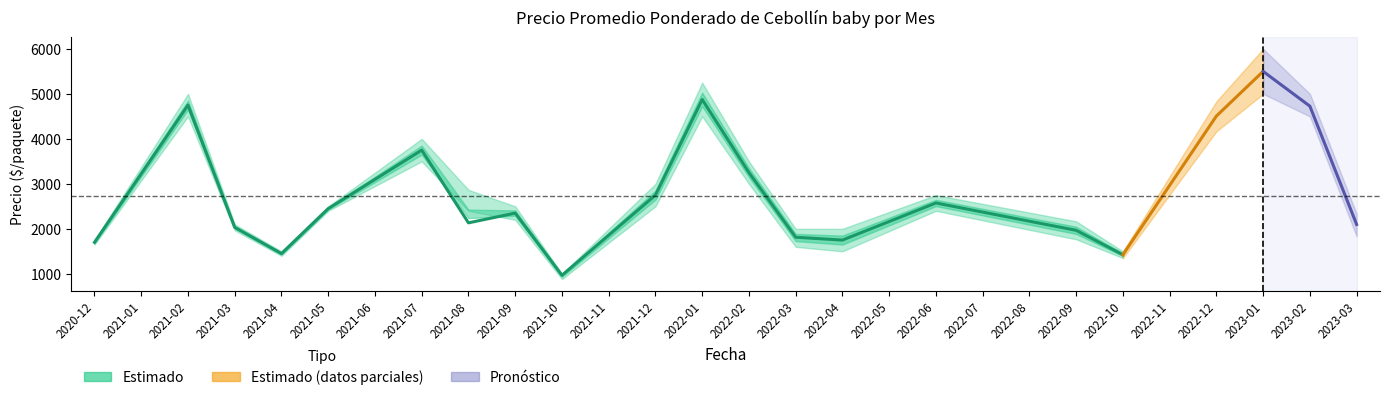

Reading left to right, transcribe all the data shown in this chart.

Precio promedio ponderado: 2020-12=1700	2021-01=0	2021-02=4750	2021-03=2033	2021-04=1450	2021-05=2450	2021-06=0	2021-07=3750	2021-08=2133	2021-09=2350	2021-10=967	2021-11=0	2021-12=2750	2022-01=4875	2022-02=3250	2022-03=1813	2022-04=1750	2022-05=0	2022-06=2575	2022-07=0	2022-08=0	2022-09=1967	2022-10=1425	2022-11=0	2022-12=4507	2023-01=5500	2023-02=4727	2023-03=2097
Precio minimo: 2020-12=1650	2021-01=0	2021-02=4500	2021-03=1967	2021-04=1400	2021-05=2400	2021-06=0	2021-07=3500	2021-08=2400	2021-09=2200	2021-10=883	2021-11=0	2021-12=2500	2022-01=4500	2022-02=3000	2022-03=1600	2022-04=1500	2022-05=0	2022-06=2400	2022-07=0	2022-08=0	2022-09=1767	2022-10=1350	2022-11=0	2022-12=4167	2023-01=5000	2023-02=4500	2023-03=1833
Precio maximo: 2020-12=1750	2021-01=0	2021-02=5000	2021-03=2100	2021-04=1500	2021-05=2500	2021-06=0	2021-07=4000	2021-08=2867	2021-09=2500	2021-10=1000	2021-11=0	2021-12=3000	2022-01=5250	2022-02=3500	2022-03=2000	2022-04=2000	2022-05=0	2022-06=2750	2022-07=0	2022-08=0	2022-09=2167	2022-10=1500	2022-11=0	2022-12=4833	2023-01=6000	2023-02=5000	2023-03=2333